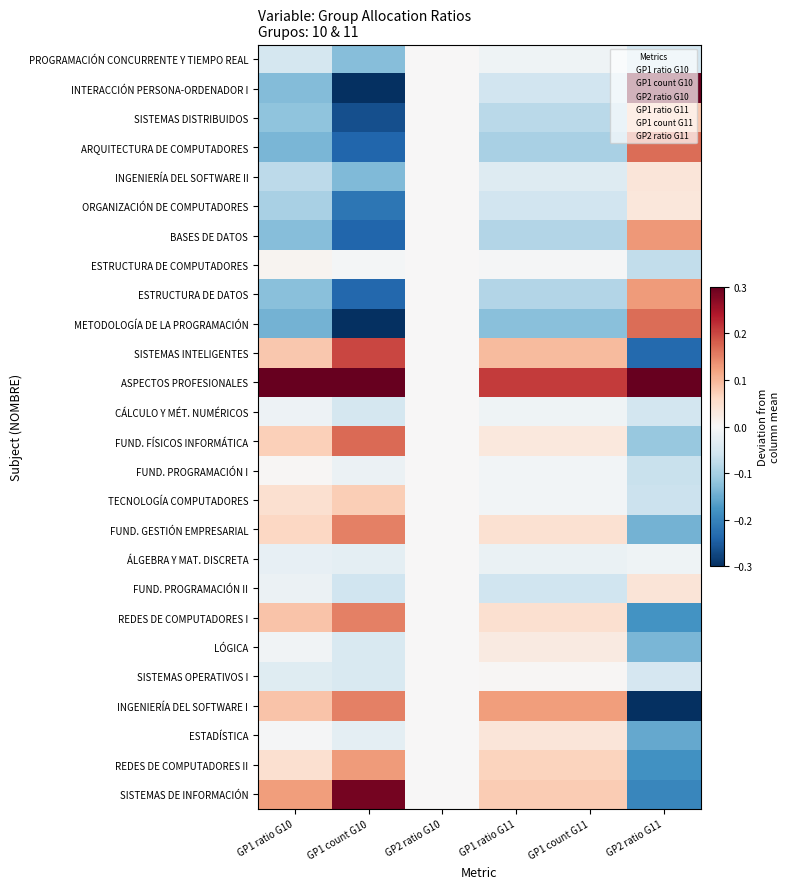

Reading left to right, transcribe all the data shown in this chart.

PROGRAMACIÓN CONCURRENTE Y TIEMPO REAL: GP1 ratio G10=-0.1	GP1 count G10=-0.1	GP2 ratio G10=0.0	GP1 ratio G11=-0.0	GP1 count G11=-0.0	GP2 ratio G11=-0.1
INTERACCIÓN PERSONA-ORDENADOR I: GP1 ratio G10=-0.1	GP1 count G10=-0.4	GP2 ratio G10=0.0	GP1 ratio G11=-0.1	GP1 count G11=-0.1	GP2 ratio G11=0.3
SISTEMAS DISTRIBUIDOS: GP1 ratio G10=-0.1	GP1 count G10=-0.3	GP2 ratio G10=0.0	GP1 ratio G11=-0.1	GP1 count G11=-0.1	GP2 ratio G11=0.1
ARQUITECTURA DE COMPUTADORES: GP1 ratio G10=-0.1	GP1 count G10=-0.2	GP2 ratio G10=0.0	GP1 ratio G11=-0.1	GP1 count G11=-0.1	GP2 ratio G11=0.2
INGENIERÍA DEL SOFTWARE II: GP1 ratio G10=-0.1	GP1 count G10=-0.1	GP2 ratio G10=0.0	GP1 ratio G11=-0.0	GP1 count G11=-0.0	GP2 ratio G11=0.0
ORGANIZACIÓN DE COMPUTADORES: GP1 ratio G10=-0.1	GP1 count G10=-0.2	GP2 ratio G10=0.0	GP1 ratio G11=-0.1	GP1 count G11=-0.1	GP2 ratio G11=0.0
BASES DE DATOS: GP1 ratio G10=-0.1	GP1 count G10=-0.2	GP2 ratio G10=0.0	GP1 ratio G11=-0.1	GP1 count G11=-0.1	GP2 ratio G11=0.1
ESTRUCTURA DE COMPUTADORES: GP1 ratio G10=0.0	GP1 count G10=-0.0	GP2 ratio G10=0.0	GP1 ratio G11=-0.0	GP1 count G11=-0.0	GP2 ratio G11=-0.1
ESTRUCTURA DE DATOS: GP1 ratio G10=-0.1	GP1 count G10=-0.2	GP2 ratio G10=0.0	GP1 ratio G11=-0.1	GP1 count G11=-0.1	GP2 ratio G11=0.1
METODOLOGÍA DE LA PROGRAMACIÓN: GP1 ratio G10=-0.1	GP1 count G10=-0.3	GP2 ratio G10=0.0	GP1 ratio G11=-0.1	GP1 count G11=-0.1	GP2 ratio G11=0.2
SISTEMAS INTELIGENTES: GP1 ratio G10=0.1	GP1 count G10=0.2	GP2 ratio G10=0.0	GP1 ratio G11=0.1	GP1 count G11=0.1	GP2 ratio G11=-0.2
ASPECTOS PROFESIONALES: GP1 ratio G10=0.5	GP1 count G10=1.2	GP2 ratio G10=0.0	GP1 ratio G11=0.2	GP1 count G11=0.2	GP2 ratio G11=1.0
CÁLCULO Y MÉT. NUMÉRICOS: GP1 ratio G10=-0.0	GP1 count G10=-0.1	GP2 ratio G10=0.0	GP1 ratio G11=-0.0	GP1 count G11=-0.0	GP2 ratio G11=-0.1
FUND. FÍSICOS INFORMÁTICA: GP1 ratio G10=0.1	GP1 count G10=0.2	GP2 ratio G10=0.0	GP1 ratio G11=0.0	GP1 count G11=0.0	GP2 ratio G11=-0.1
FUND. PROGRAMACIÓN I: GP1 ratio G10=0.0	GP1 count G10=-0.0	GP2 ratio G10=0.0	GP1 ratio G11=-0.0	GP1 count G11=-0.0	GP2 ratio G11=-0.1
TECNOLOGÍA COMPUTADORES: GP1 ratio G10=0.0	GP1 count G10=0.1	GP2 ratio G10=0.0	GP1 ratio G11=-0.0	GP1 count G11=-0.0	GP2 ratio G11=-0.1
FUND. GESTIÓN EMPRESARIAL: GP1 ratio G10=0.1	GP1 count G10=0.2	GP2 ratio G10=0.0	GP1 ratio G11=0.0	GP1 count G11=0.0	GP2 ratio G11=-0.1
ÁLGEBRA Y MAT. DISCRETA: GP1 ratio G10=-0.0	GP1 count G10=-0.0	GP2 ratio G10=0.0	GP1 ratio G11=-0.0	GP1 count G11=-0.0	GP2 ratio G11=-0.0
FUND. PROGRAMACIÓN II: GP1 ratio G10=-0.0	GP1 count G10=-0.1	GP2 ratio G10=0.0	GP1 ratio G11=-0.1	GP1 count G11=-0.1	GP2 ratio G11=0.0
REDES DE COMPUTADORES I: GP1 ratio G10=0.1	GP1 count G10=0.2	GP2 ratio G10=0.0	GP1 ratio G11=0.0	GP1 count G11=0.0	GP2 ratio G11=-0.2
LÓGICA: GP1 ratio G10=-0.0	GP1 count G10=-0.0	GP2 ratio G10=0.0	GP1 ratio G11=0.0	GP1 count G11=0.0	GP2 ratio G11=-0.1
SISTEMAS OPERATIVOS I: GP1 ratio G10=-0.0	GP1 count G10=-0.0	GP2 ratio G10=0.0	GP1 ratio G11=0.0	GP1 count G11=0.0	GP2 ratio G11=-0.1
INGENIERÍA DEL SOFTWARE I: GP1 ratio G10=0.1	GP1 count G10=0.2	GP2 ratio G10=0.0	GP1 ratio G11=0.1	GP1 count G11=0.1	GP2 ratio G11=-0.3
ESTADÍSTICA: GP1 ratio G10=-0.0	GP1 count G10=-0.0	GP2 ratio G10=0.0	GP1 ratio G11=0.0	GP1 count G11=0.0	GP2 ratio G11=-0.2
REDES DE COMPUTADORES II: GP1 ratio G10=0.0	GP1 count G10=0.1	GP2 ratio G10=0.0	GP1 ratio G11=0.1	GP1 count G11=0.1	GP2 ratio G11=-0.2
SISTEMAS DE INFORMACIÓN: GP1 ratio G10=0.1	GP1 count G10=0.3	GP2 ratio G10=0.0	GP1 ratio G11=0.1	GP1 count G11=0.1	GP2 ratio G11=-0.2